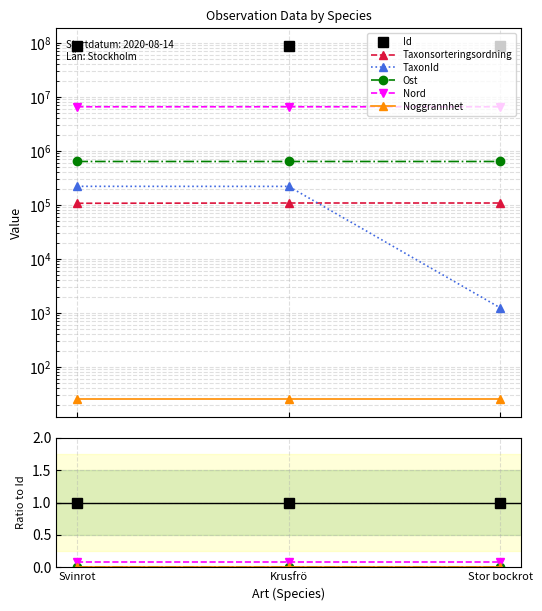

At how many categories does at least one series exceed 0?

3